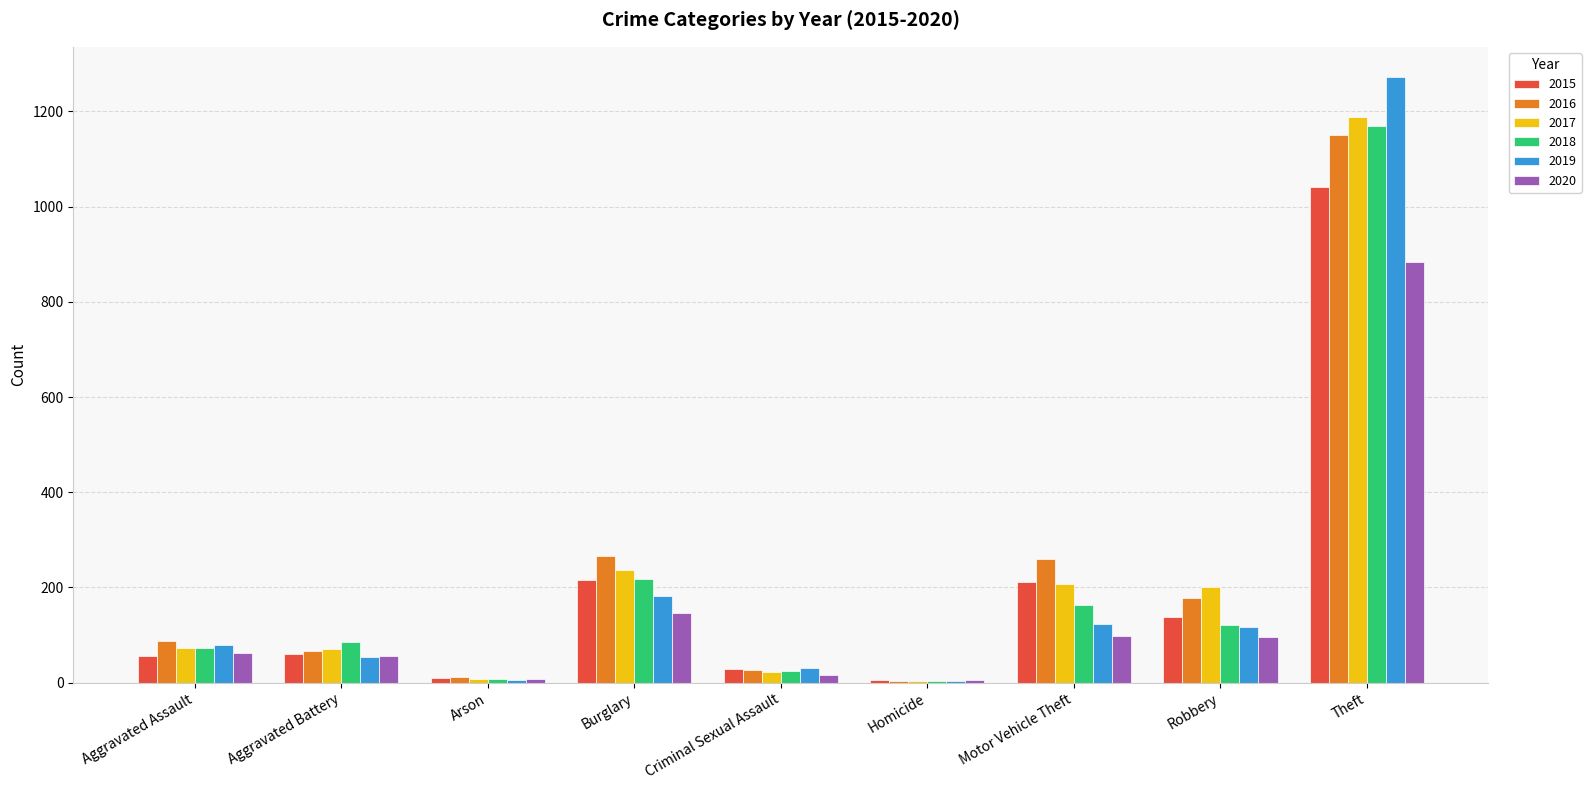

Count the number of categories in the chart.

9